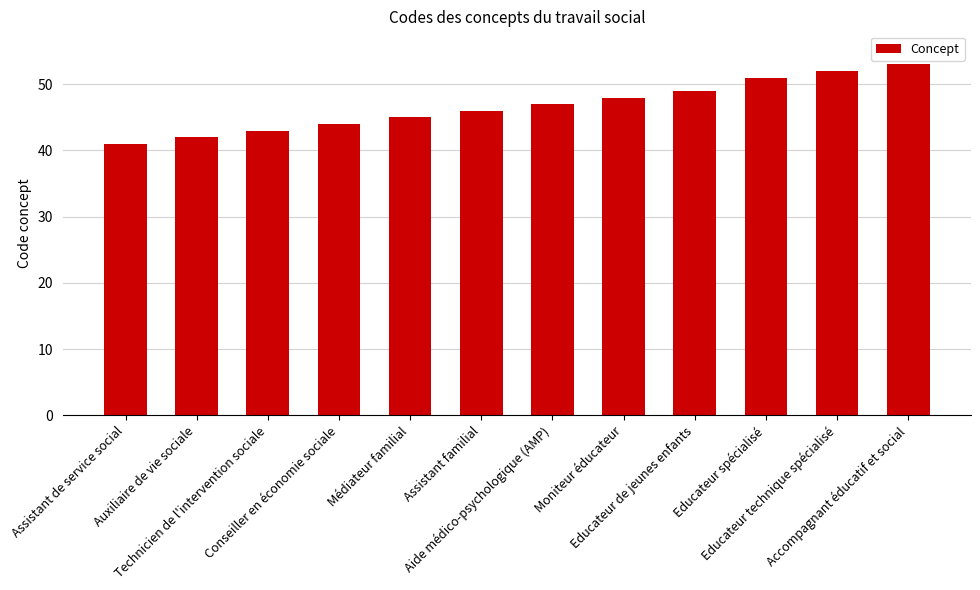

Which has a higher value, Moniteur éducateur or Educateur spécialisé?

Educateur spécialisé